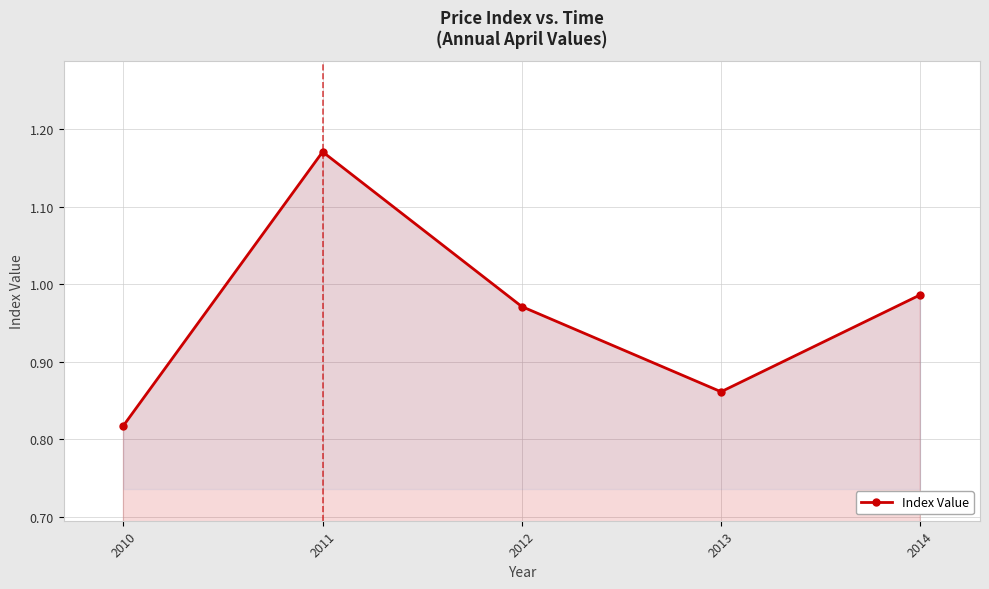

At which category does the data reach its first local peak?

2011